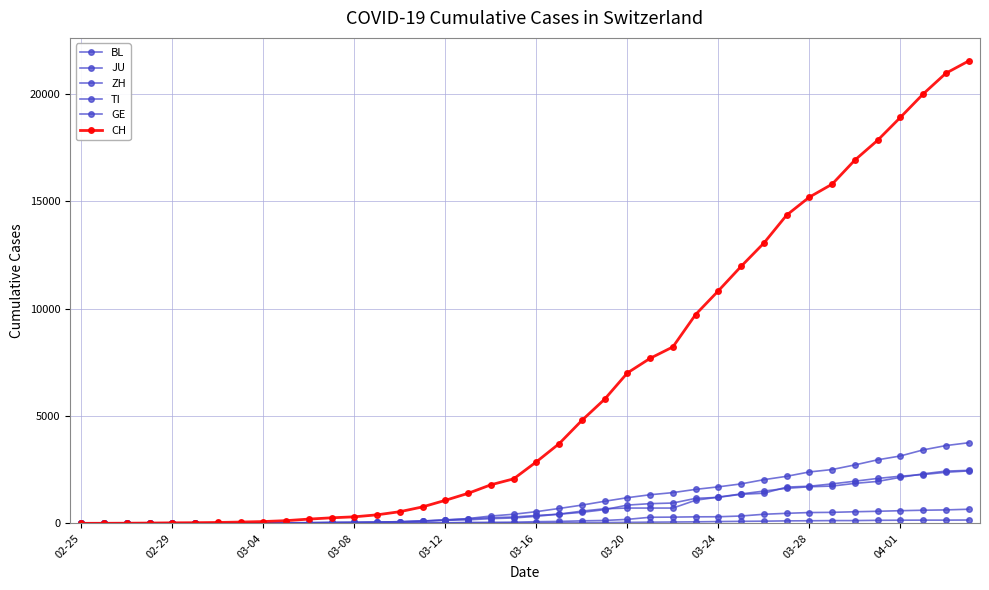

How many categories are shown in the chart?

40